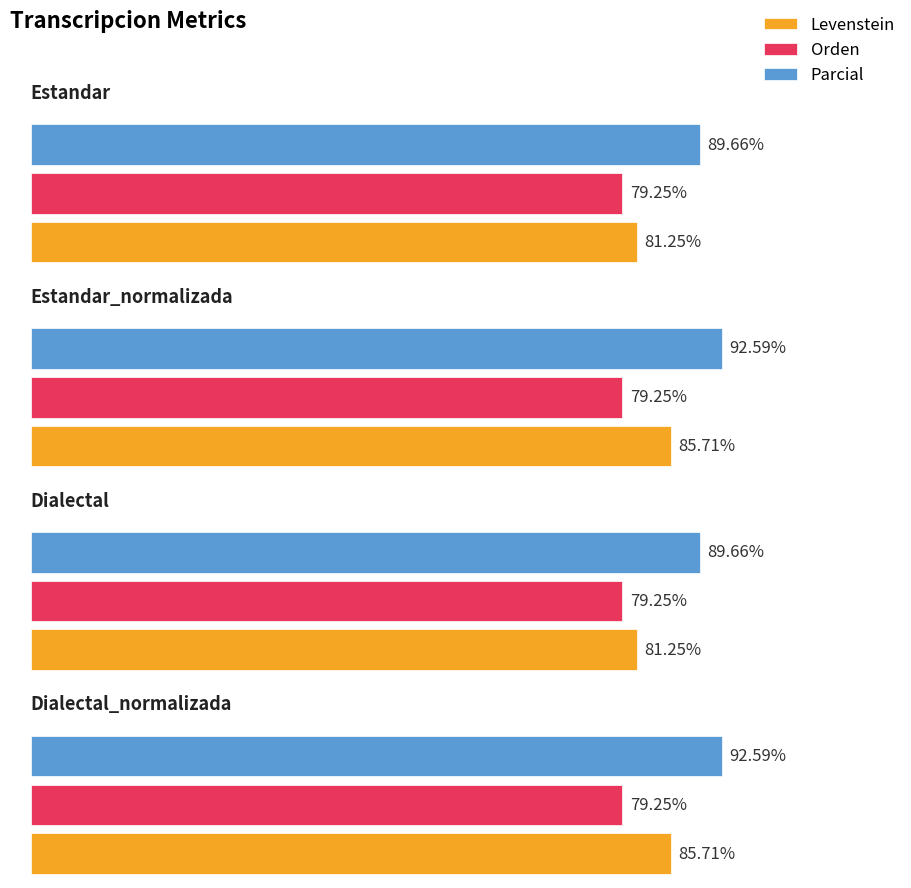

What is the value of the Parcial bar at the 4th from the left?

92.6